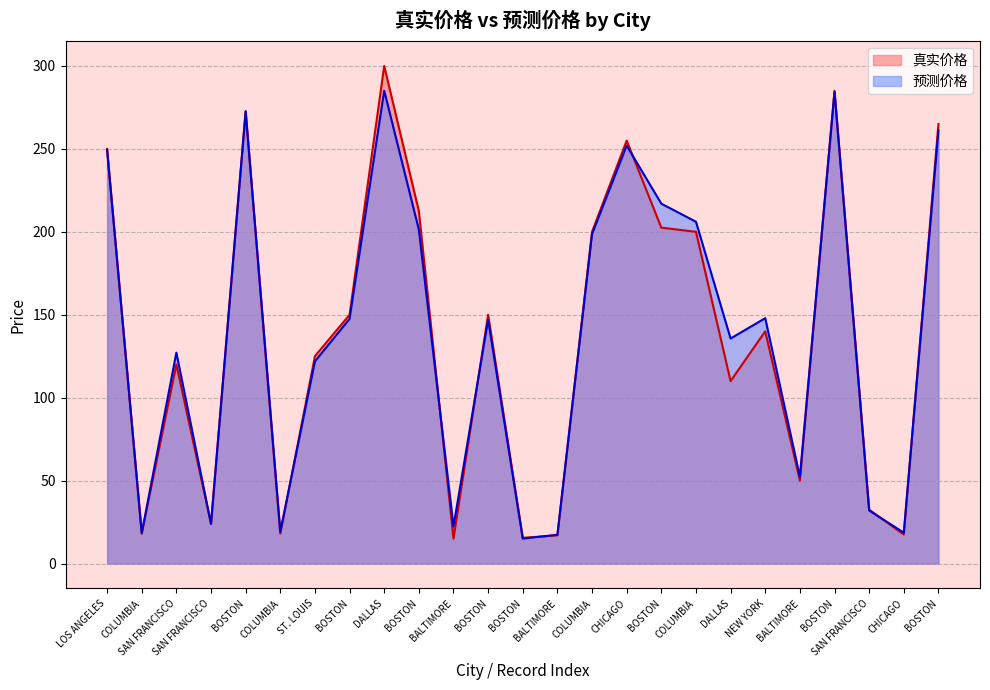

At which category does 预测价格 reach its first local peak?

SAN FRANCISCO